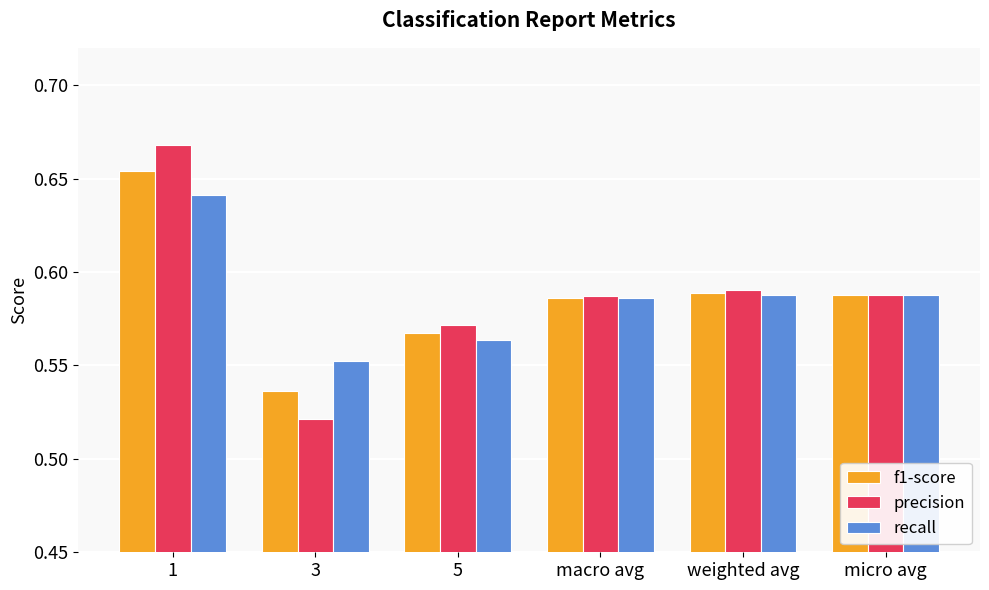

Rank the series by their maximum value, from lowest to highest.

recall, f1-score, precision